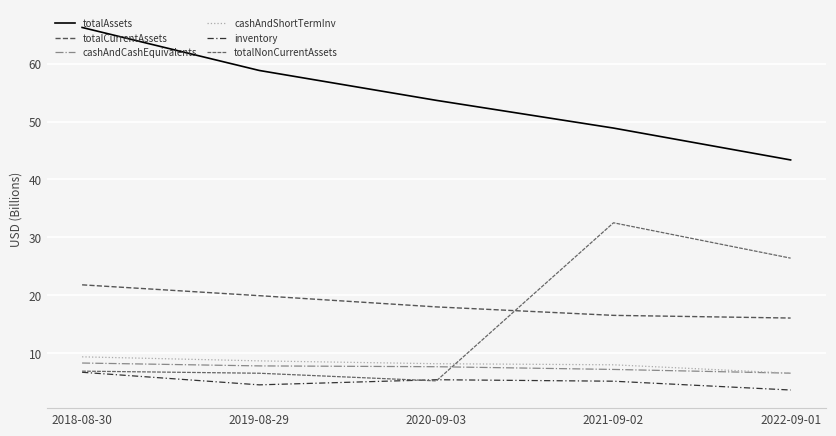

At how many categories does at least one series exceed 32?

5